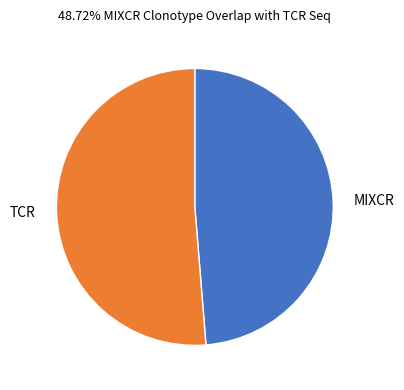

Between MIXCR and TCR, which is larger?

TCR